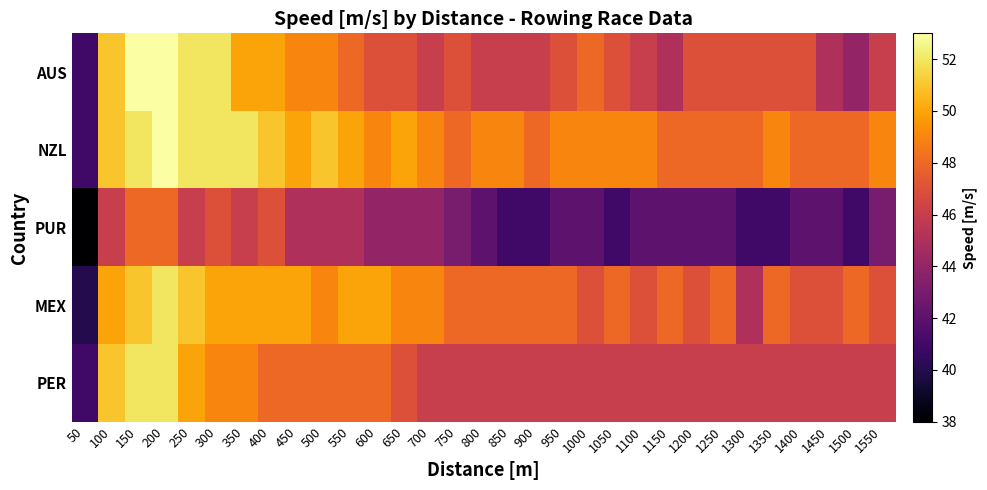

What is the difference between the highest and lowest values at 550?

5